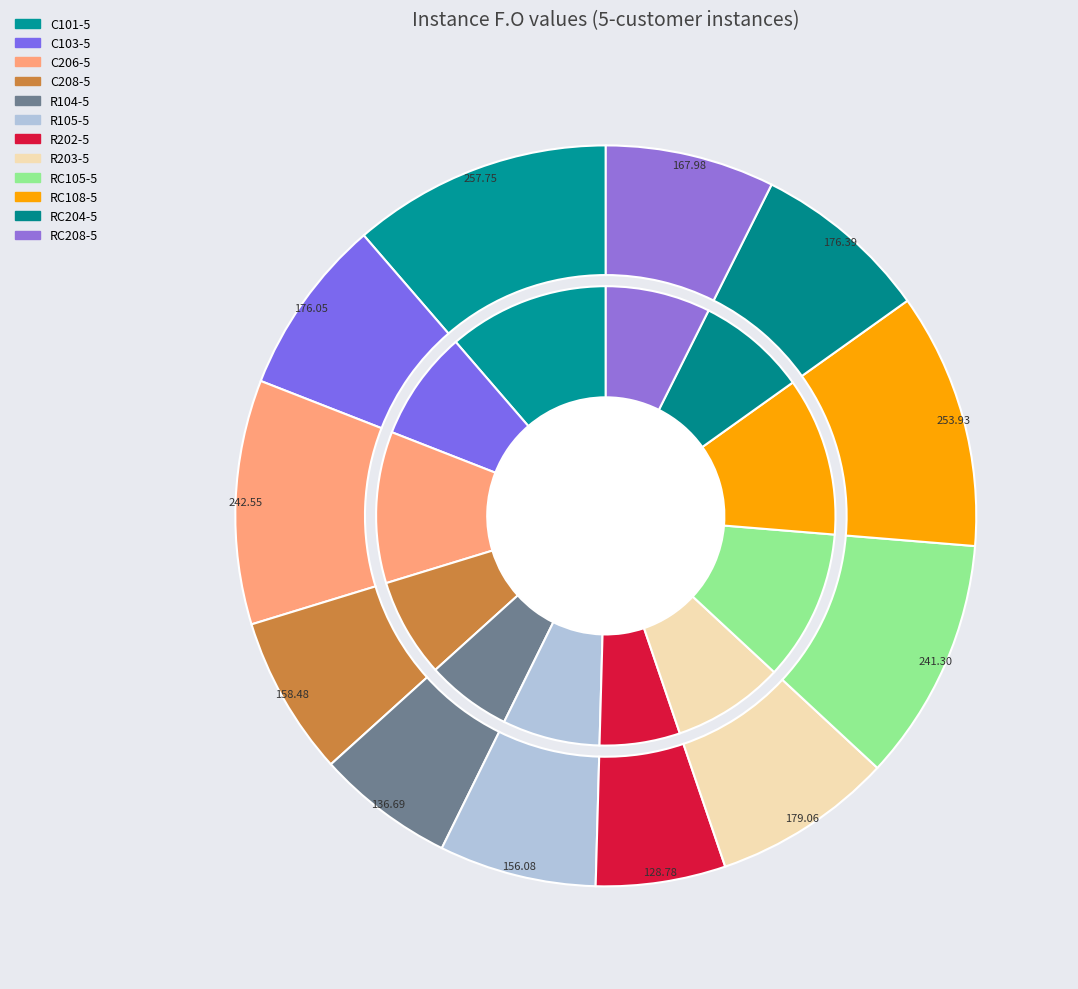

To the nearest percent, what is the difference between the largest and smallest slice percentages?

6%